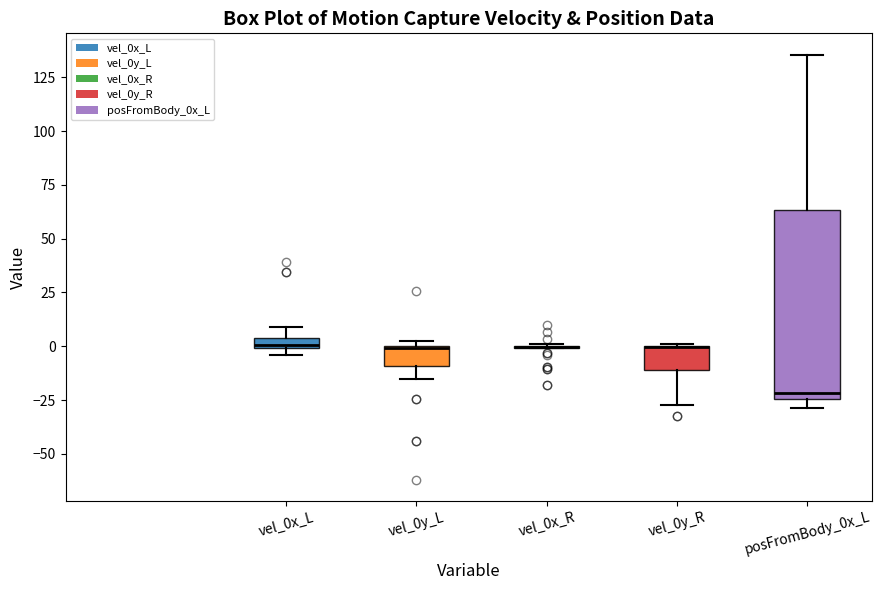

Which box is the tallest, from its lower edge to its upper edge?

posFromBody_0x_L